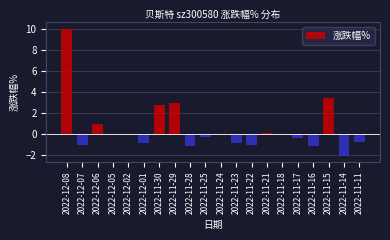

What is the sum of the values at 2022-11-16 and 2022-11-30?

1.7